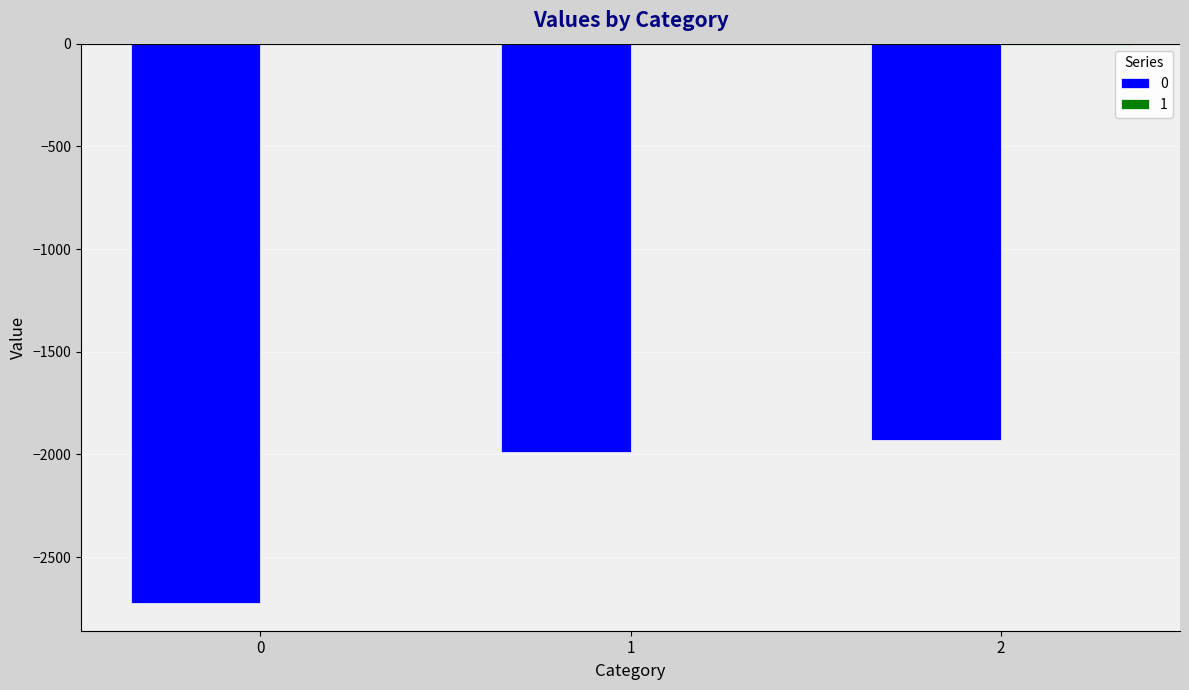

What is the difference between the maximum and second lowest values in the 0 series?

61